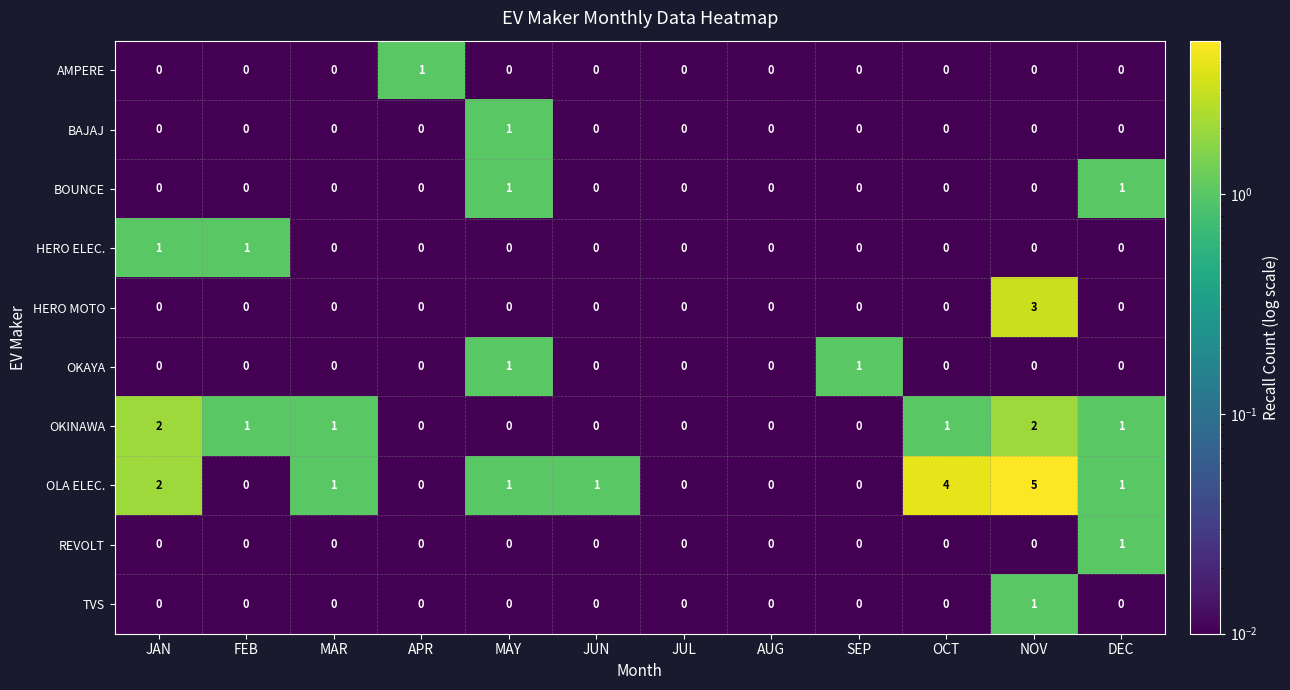

Which series has the largest total across all categories?

OLA ELEC.